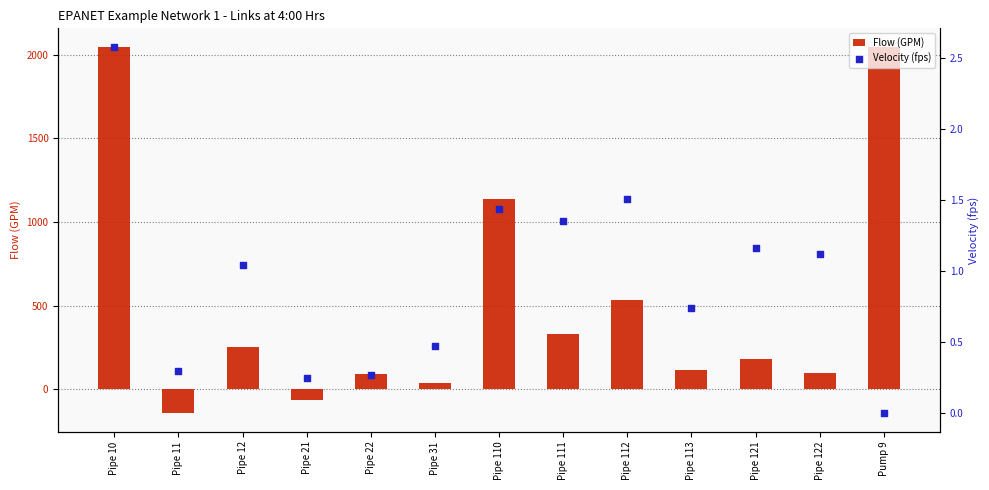

Is the value of Flow (GPM) at Pipe 21 greater than the value of Velocity (fps) at Pipe 111?

No